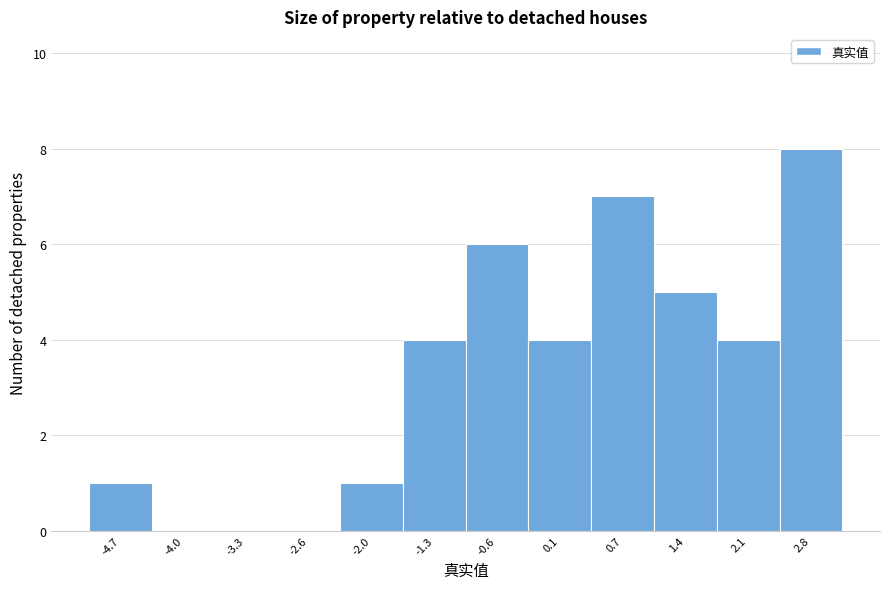

Reading left to right, list every bar in this chart as the range it spans on the x-axis followed by its height. Neither the bar edges nor the heights are printed on the chart, so give them approximately, as read against the axes.

-5.0 to -4.3: 1
-4.3 to -3.6: 0
-3.6 to -3.0: 0
-3.0 to -2.3: 0
-2.3 to -1.6: 1
-1.6 to -0.9: 4
-0.9 to -0.3: 6
-0.3 to 0.4: 4
0.4 to 1.1: 7
1.1 to 1.8: 5
1.8 to 2.4: 4
2.4 to 3.1: 8